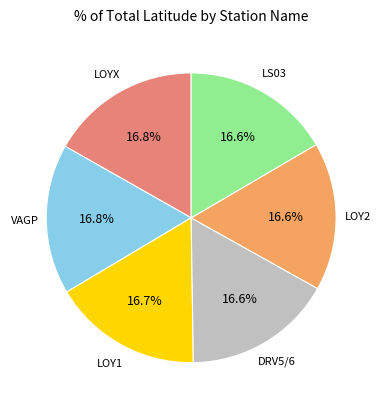

Is there any slice that represents more than half of the pie?

No